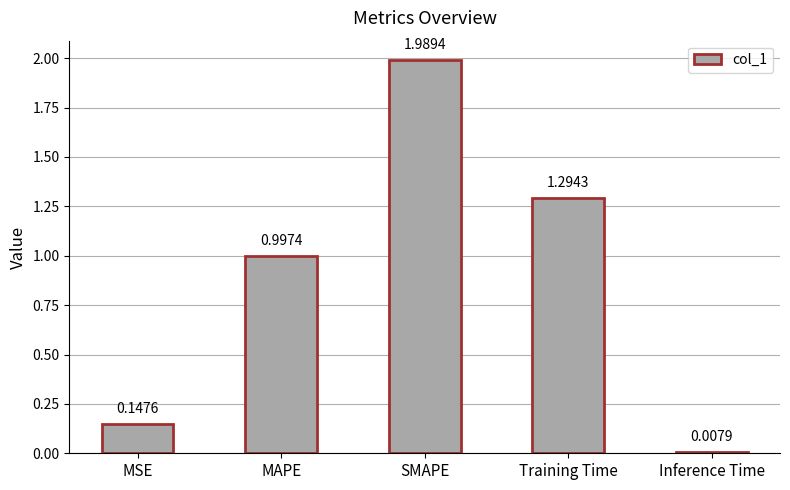

Which label corresponds to the smallest value in the chart?

Inference Time